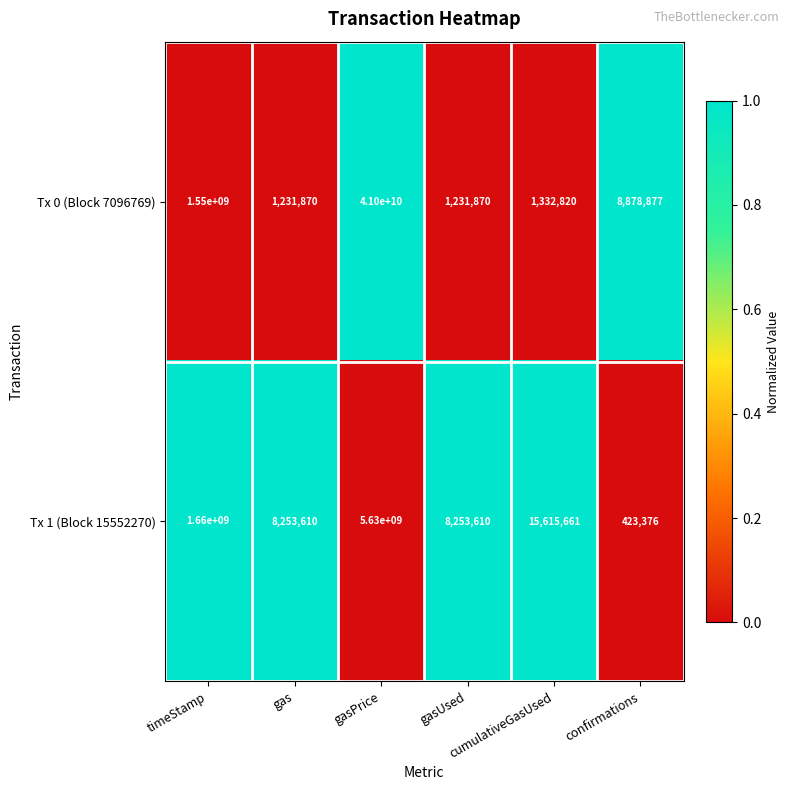

Which series has the largest total across all categories?

Tx 0 (Block 7096769)